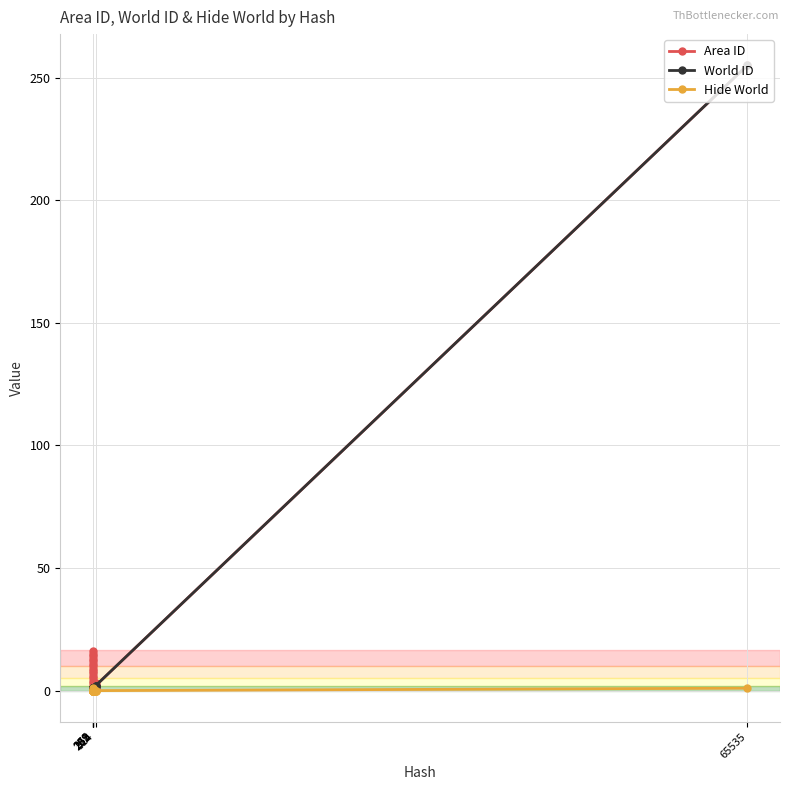

What are all the series names shown in the legend?

Area ID, World ID, Hide World